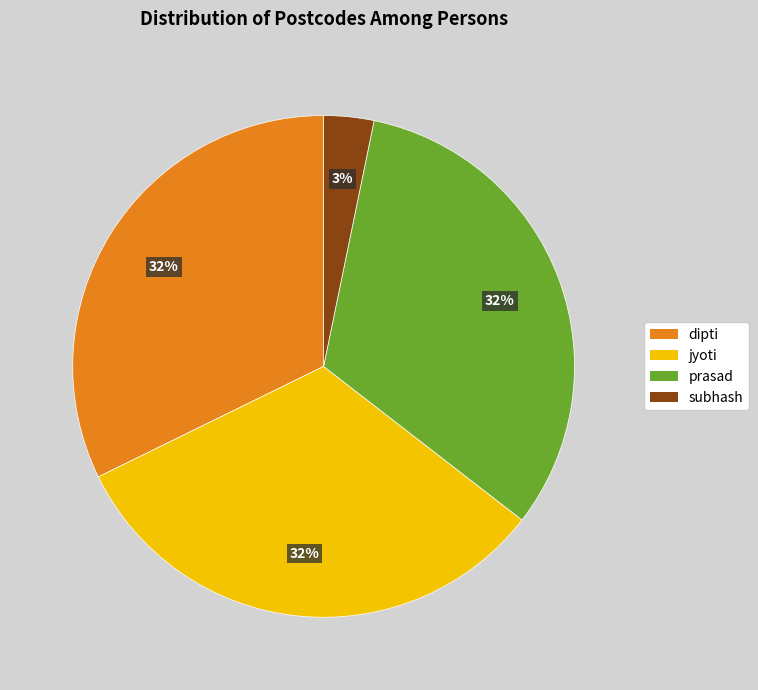

To the nearest percent, what portion does dipti represent?

32%